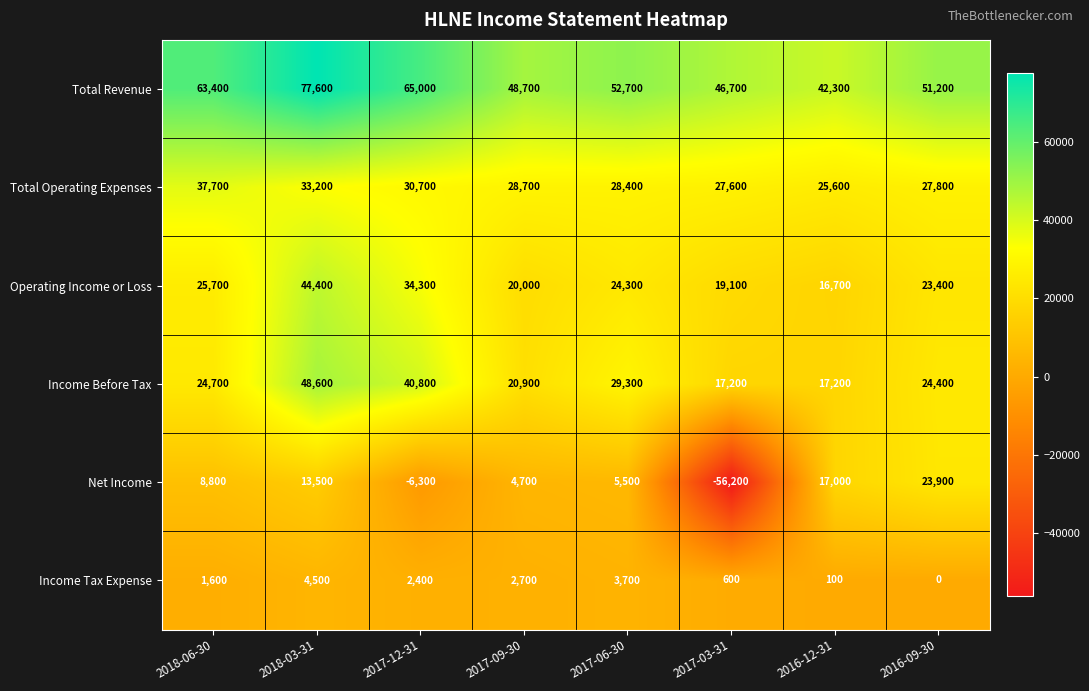

At which category does the chart reach its peak across all series?

2018-03-31